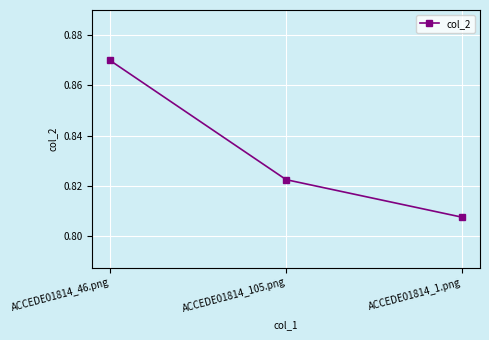

What position from the right is ACCEDE01814_105.png?

2